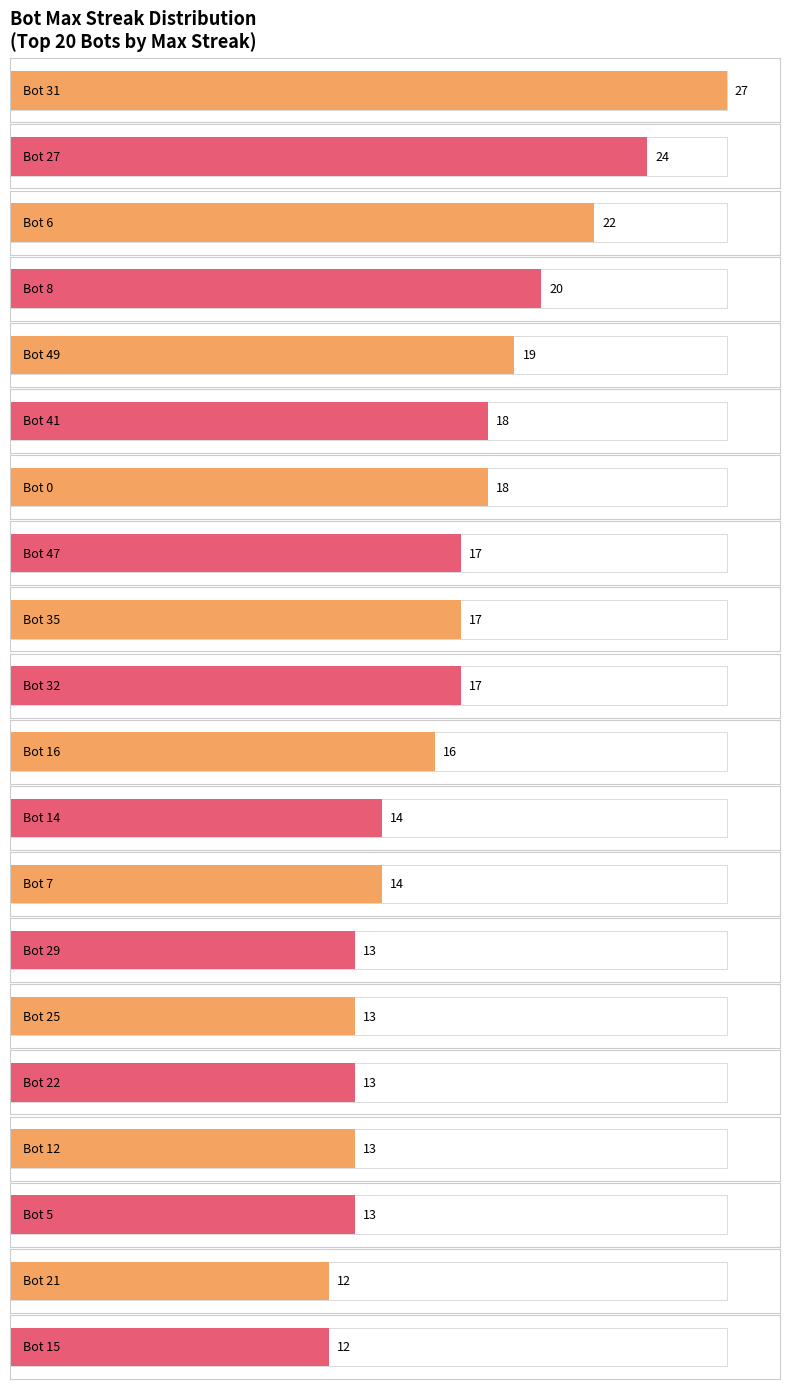

At which category does the chart reach its peak across all series?

31